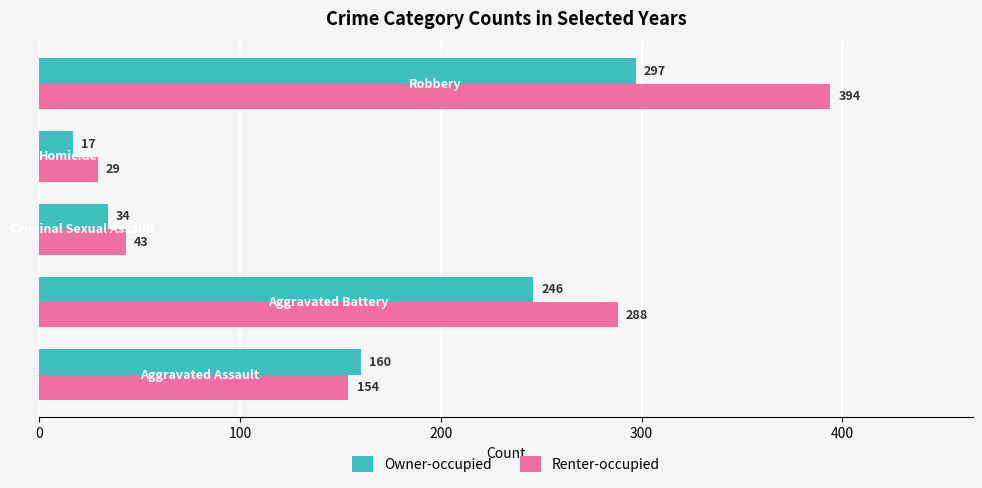

What is the average value of the Renter-occupied series?

182